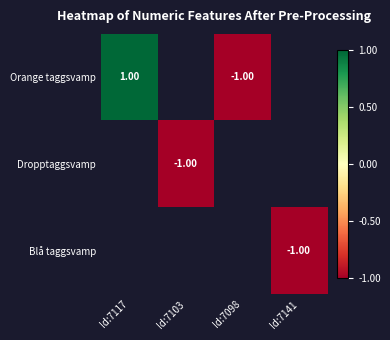

Is it true that Orange taggsvamp equals -1.4 at Id:7098?

False